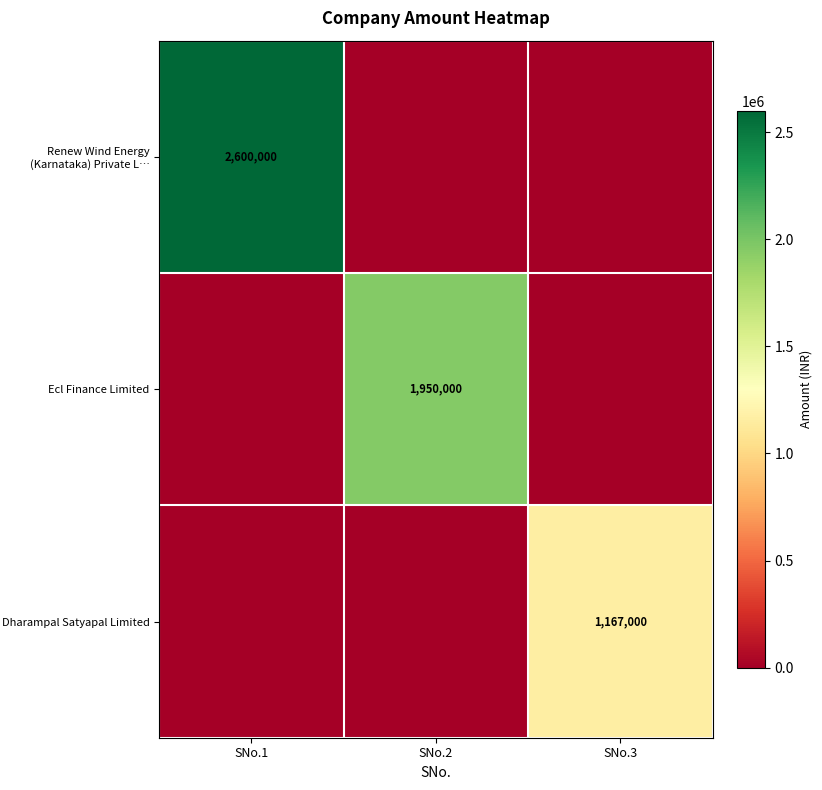

The value of Dharampal Satyapal Limited at SNo.3 is 1167000. True or false?

True